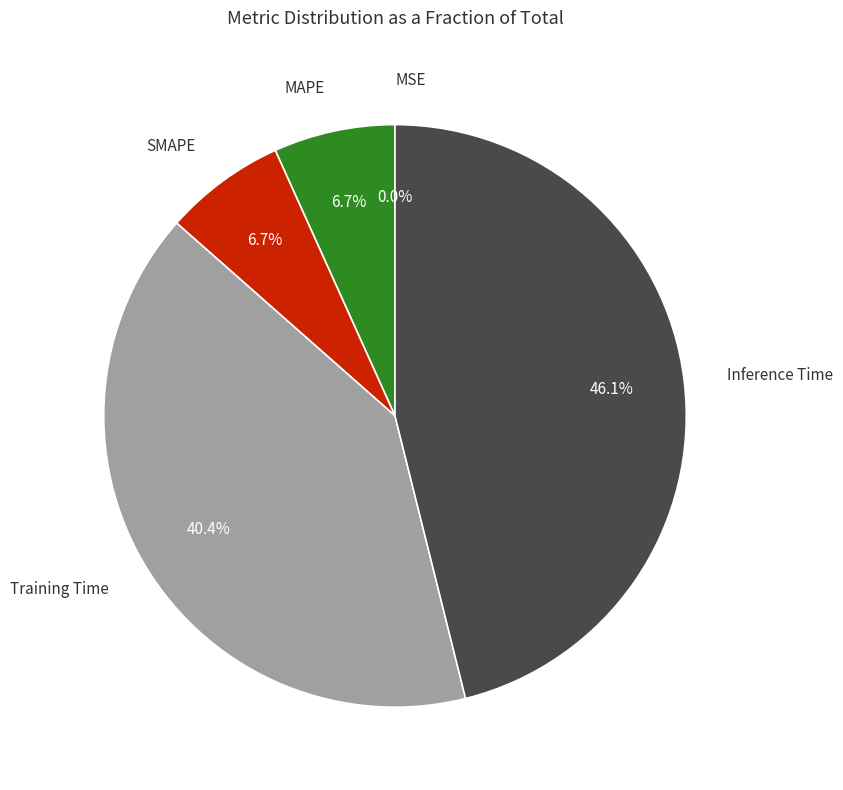

To the nearest percent, what is the difference between the MSE and SMAPE slice percentages?

7%